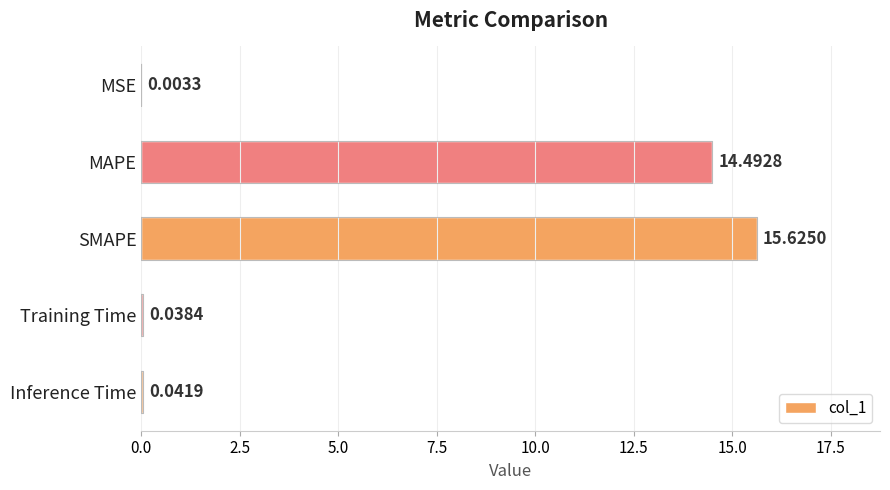

What is the difference between the maximum and minimum values?

15.6